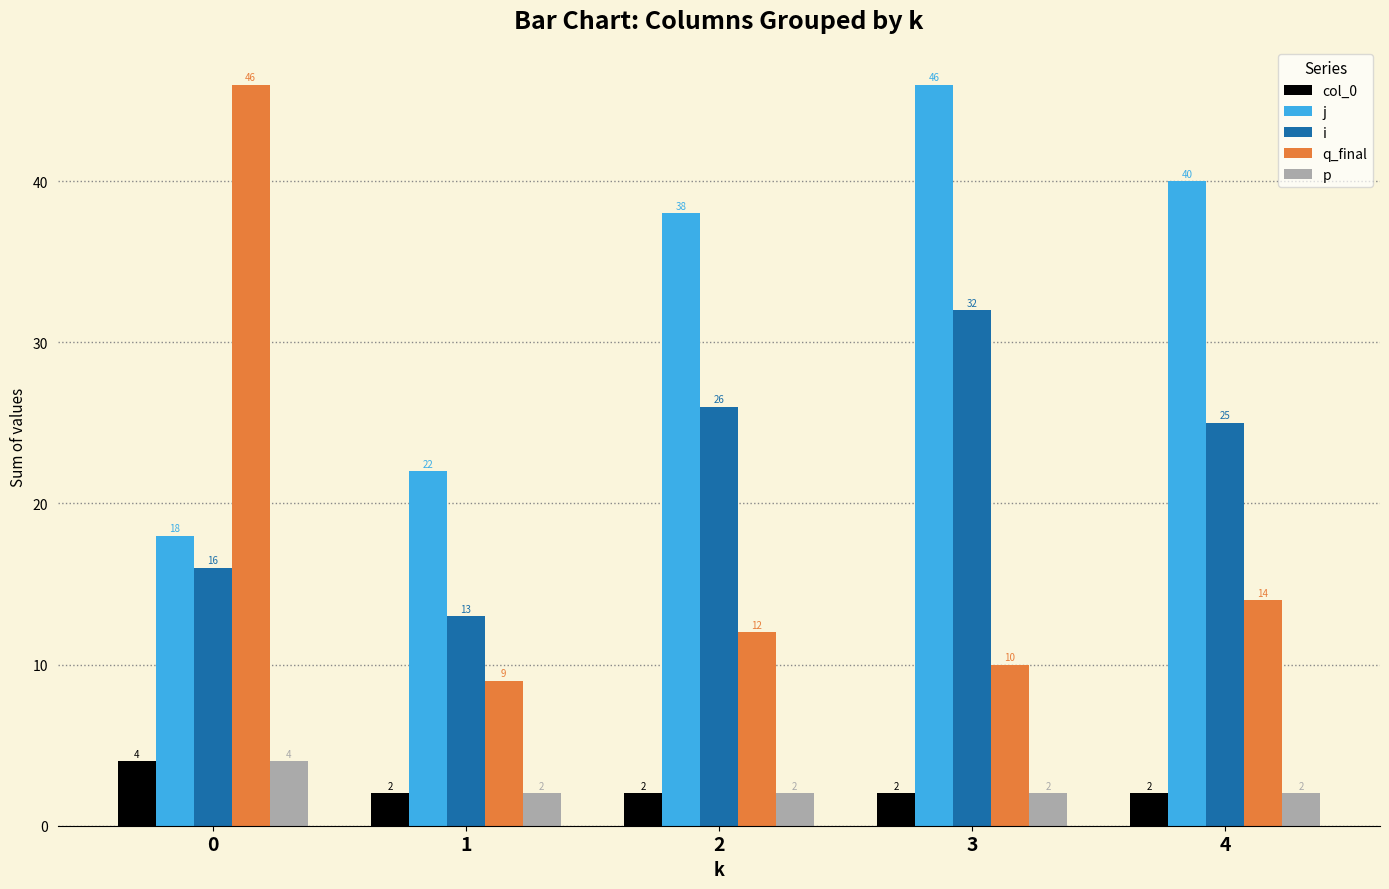

How many col_0 values are between 2 and 3?

4